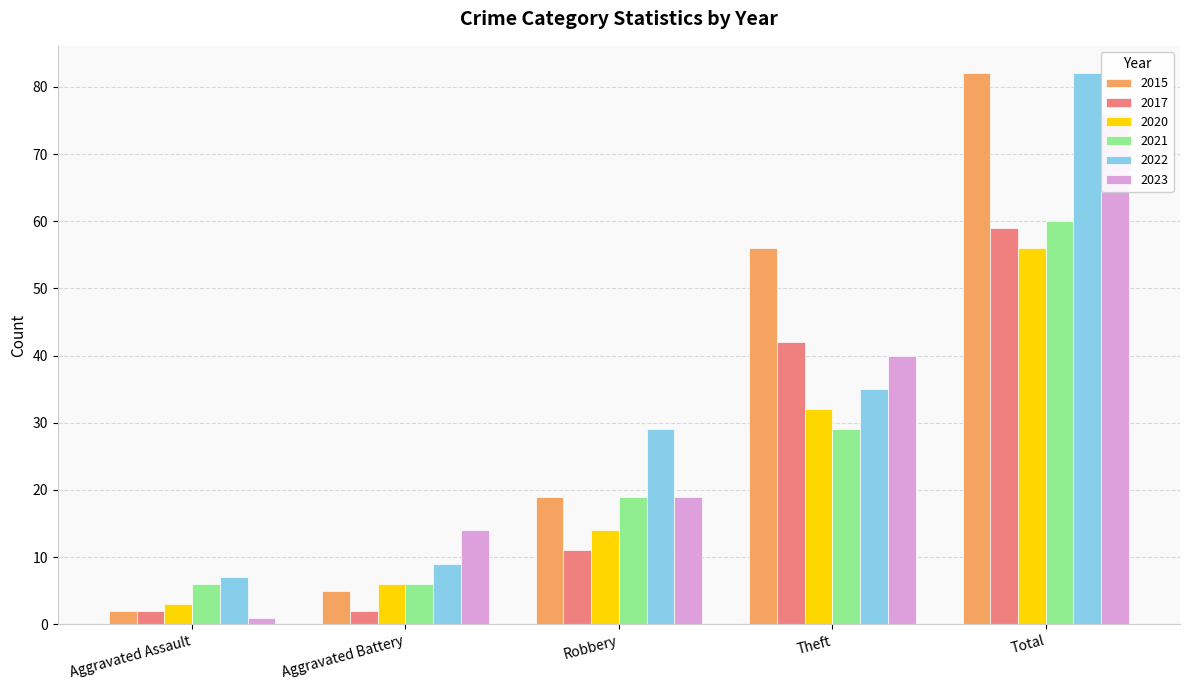

Does the chart contain any negative values?

No